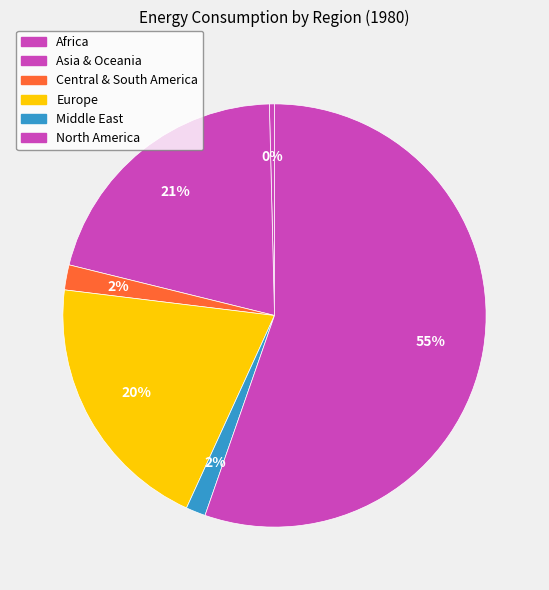

Does Middle East represent more than half of the total?

No